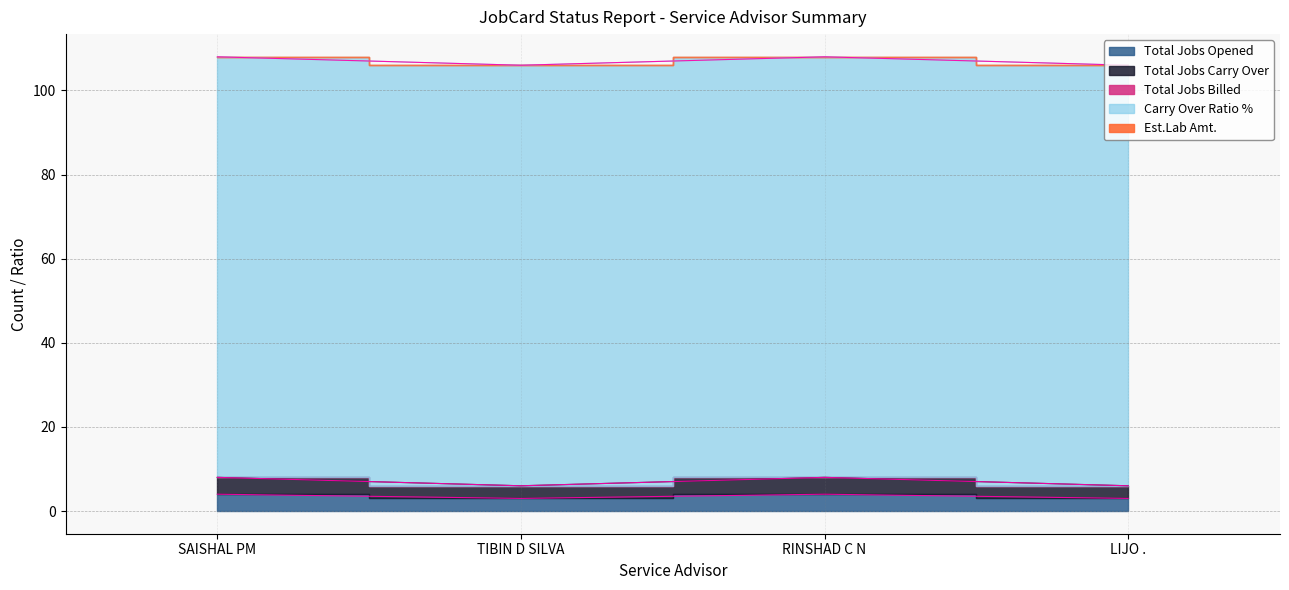

What are all the series names shown in the legend?

Total Jobs Opened, Total Jobs Billed, Total Jobs Carry Over, Carry Over Ratio %, Est.Lab Amt.